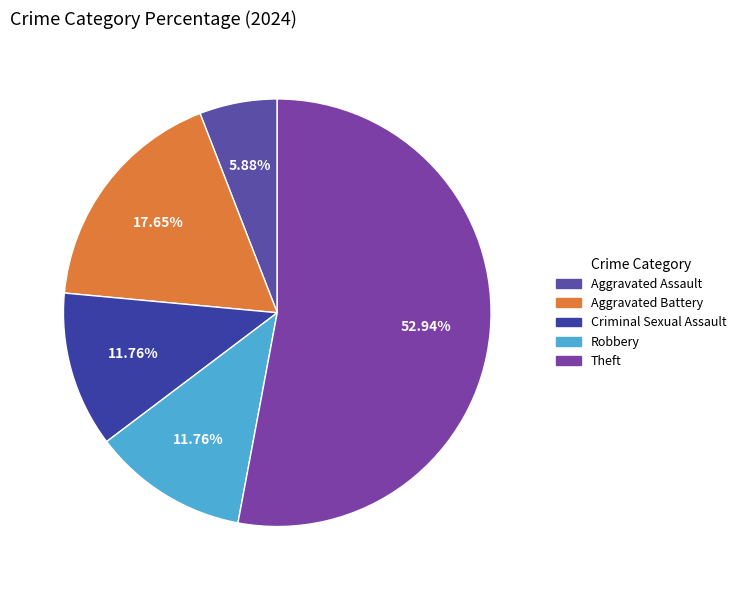

How many slices are in this pie chart?

5